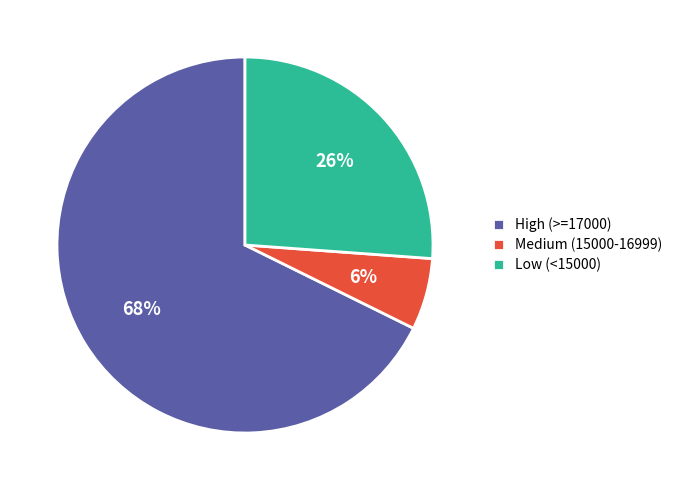

Is it true that Medium (15000-16999) is 6% of the pie?

True